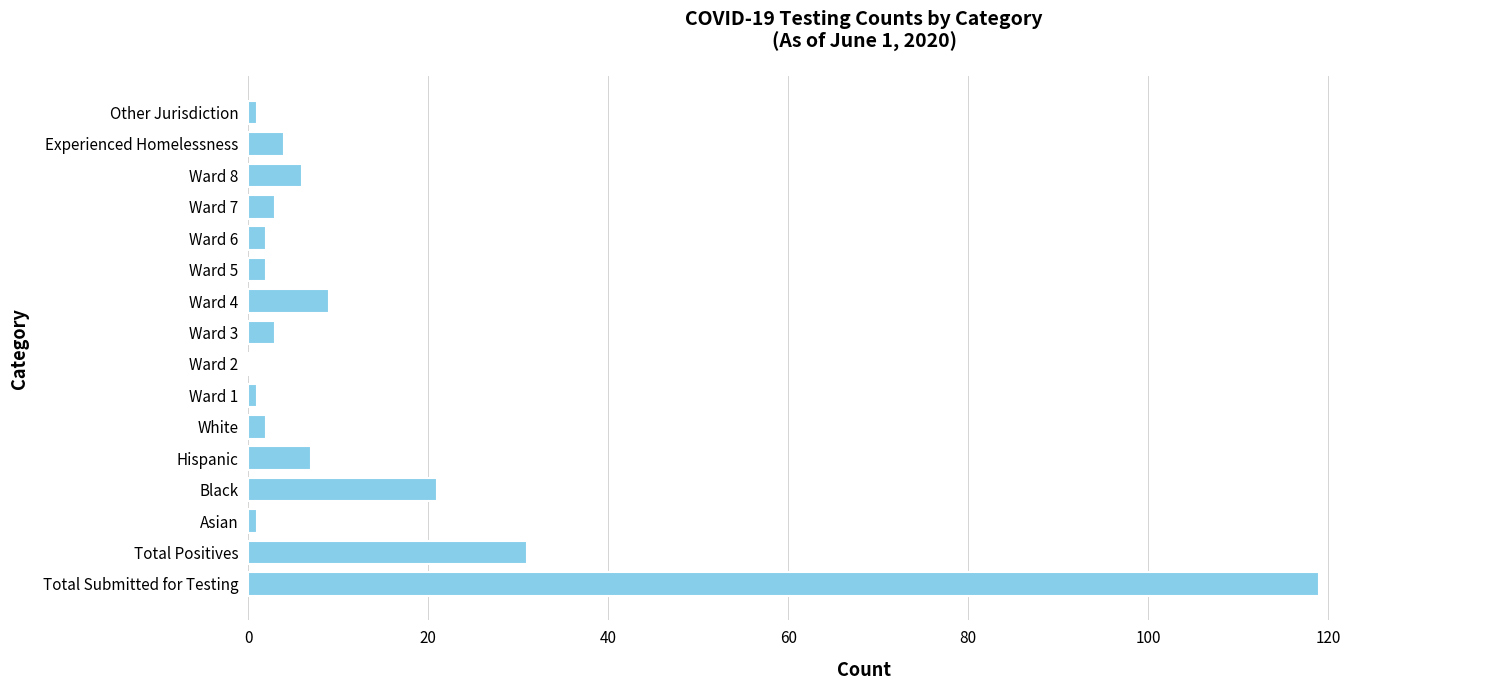

Is it true that the value at Total Submitted for Testing is 40?

False